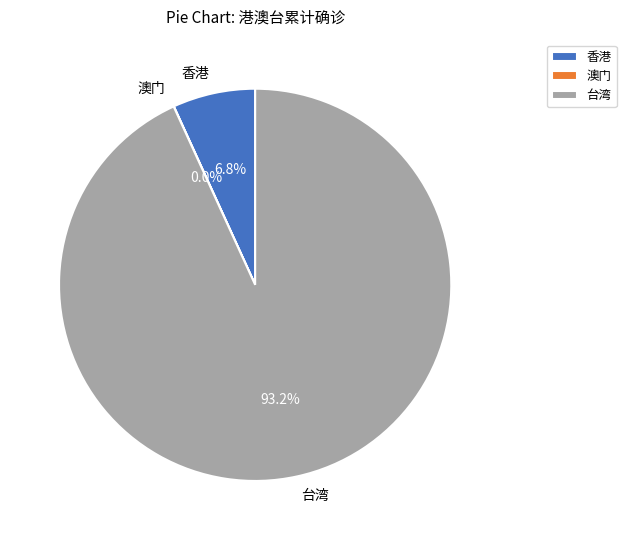

Between 台湾 and 香港, which is larger?

台湾